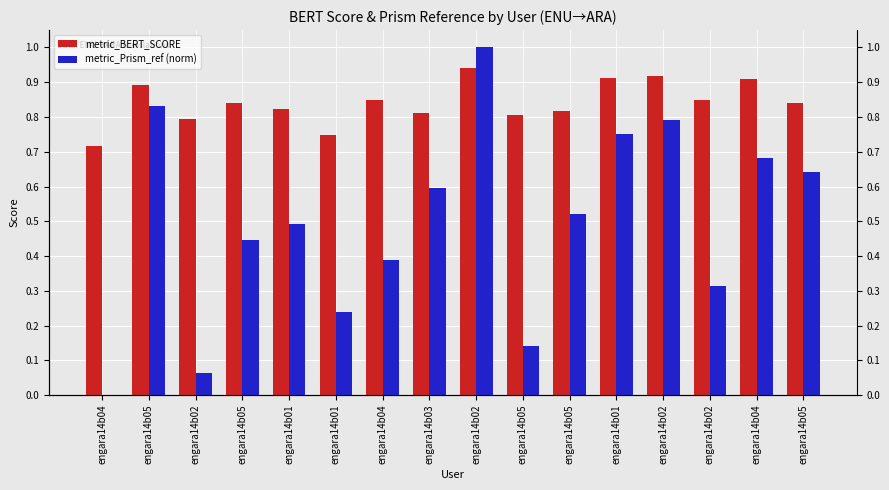

At which category is the sum across all series the highest?

engara14b02